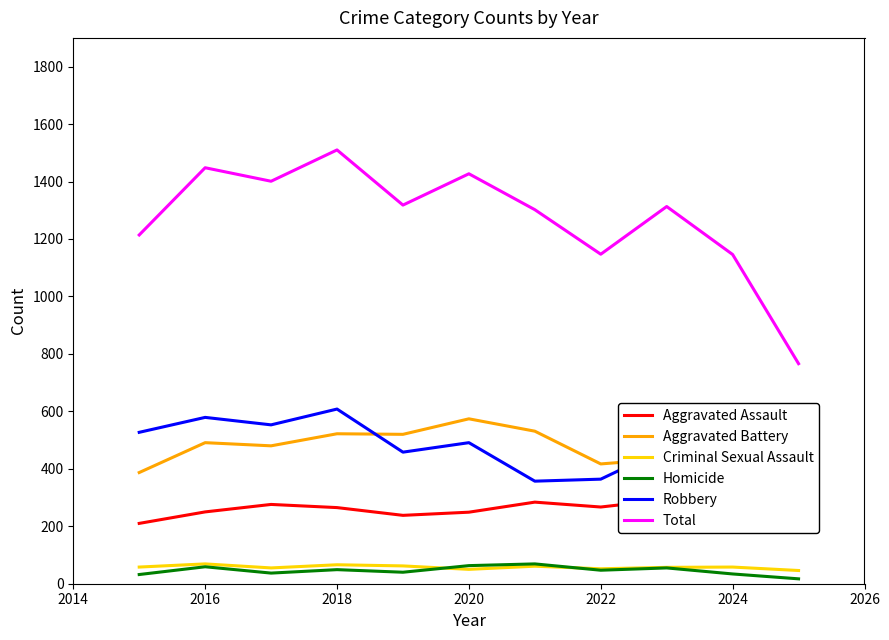

True or false: Total and Aggravated Battery intersect in this chart.

False